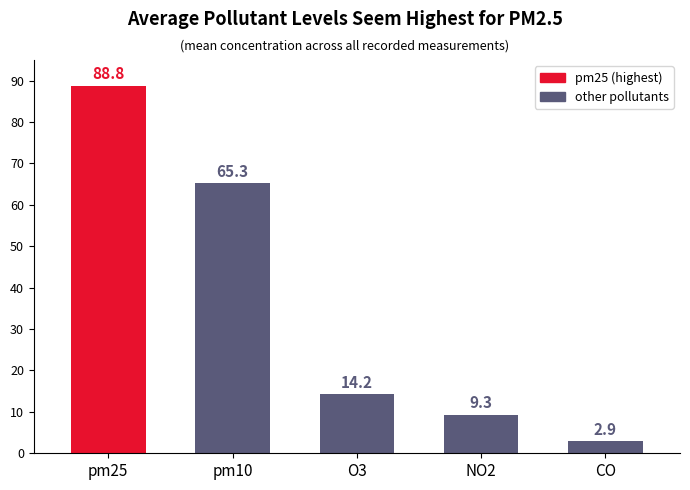

What is the approximate value at pm25?

88.8